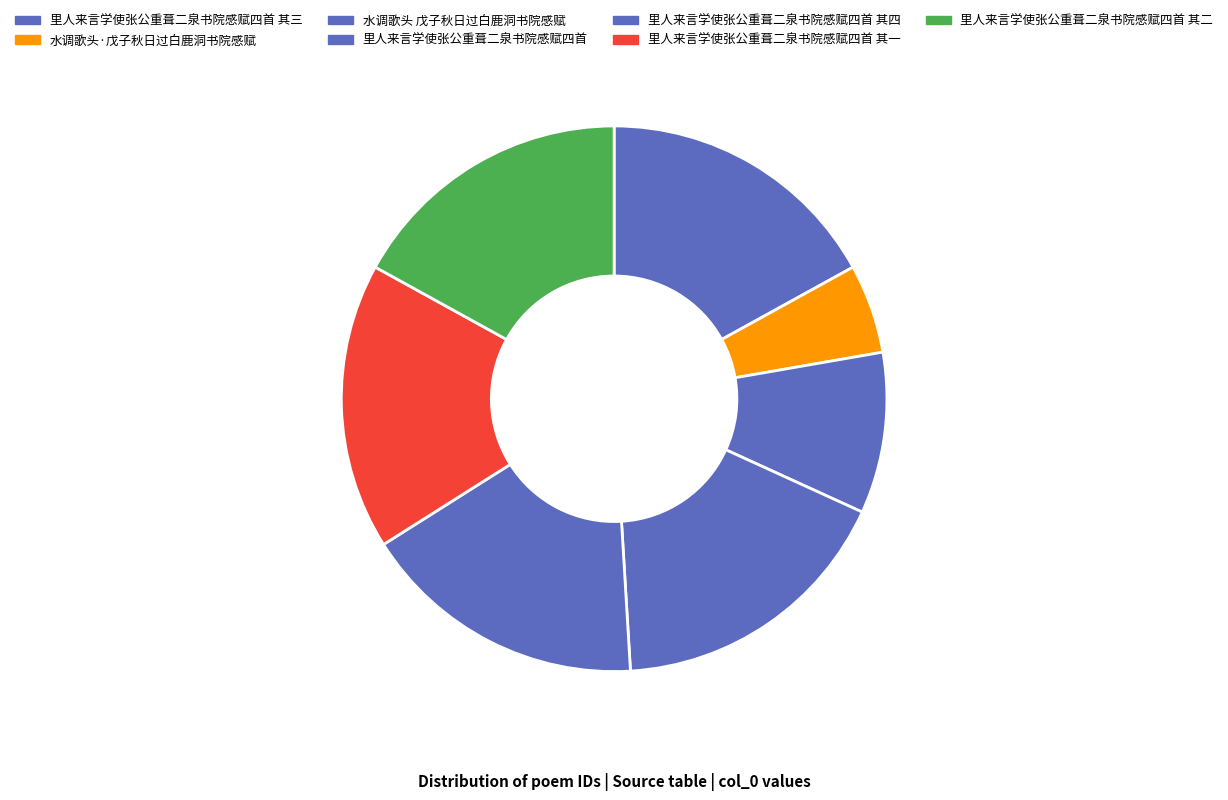

Which slice is the largest?

里人来言学使张公重葺二泉书院感赋四首